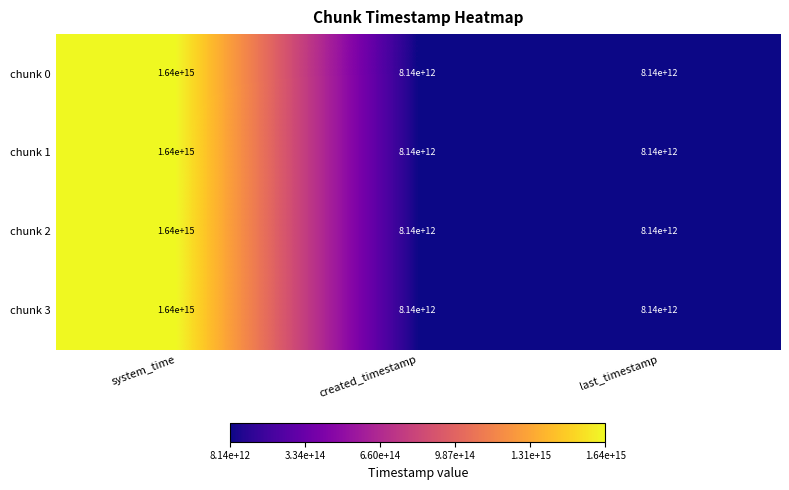

At which label does chunk 2 reach its peak?

system_time